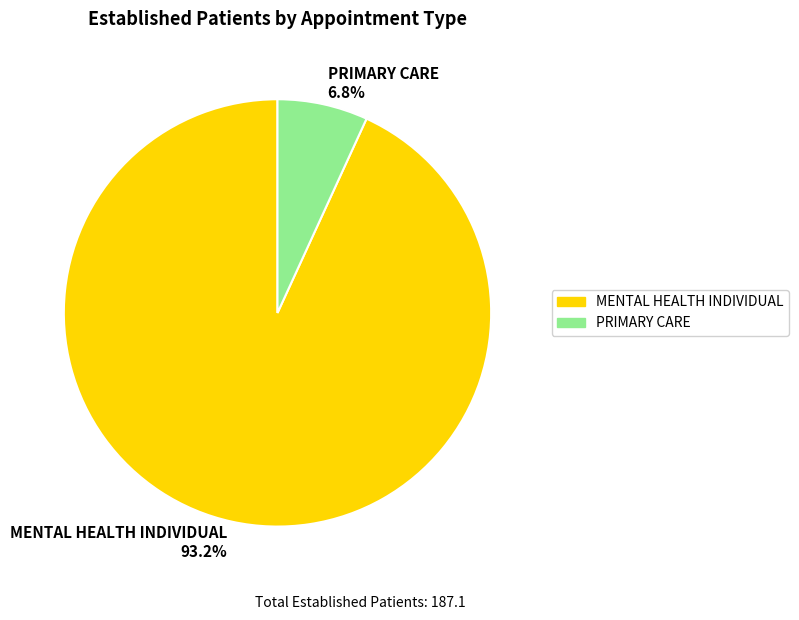

To the nearest percent, what portion does PRIMARY CARE represent?

7%